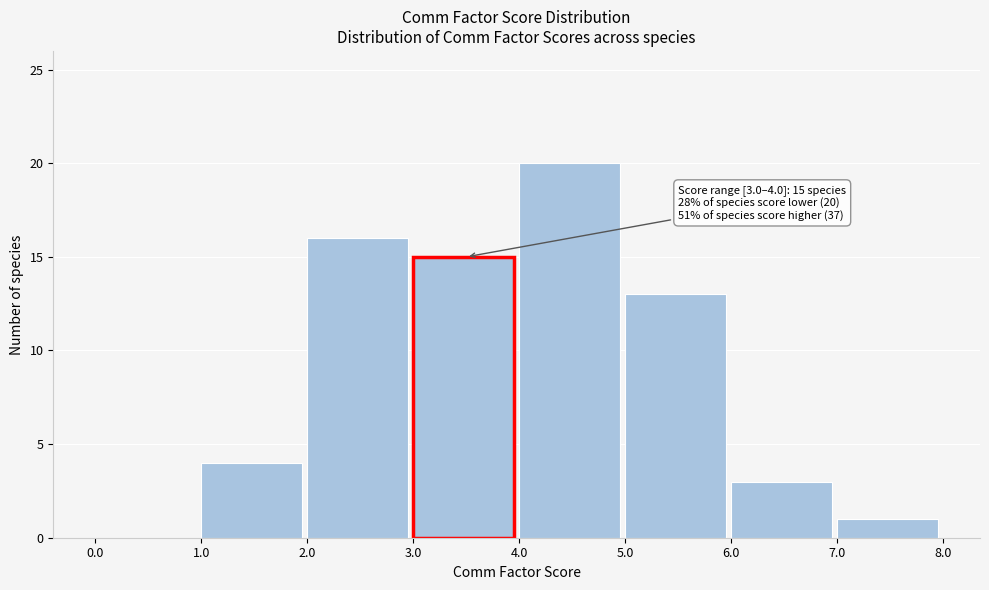

Which range on the x-axis has the tallest bar?

4.0 to 5.0